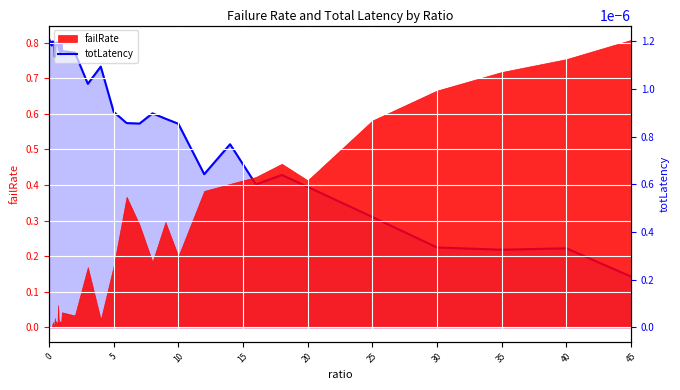

The value at 10 is 0.0. True or false?

False